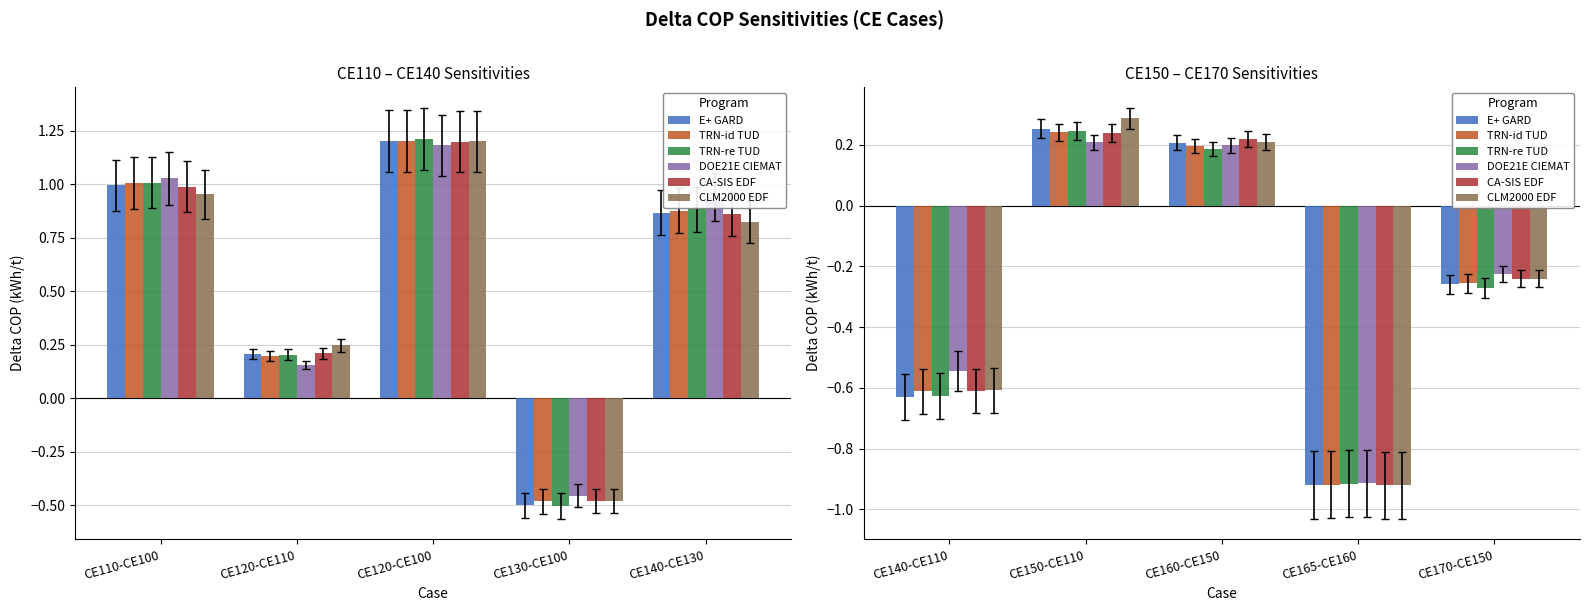

Does the chart contain any negative values?

Yes